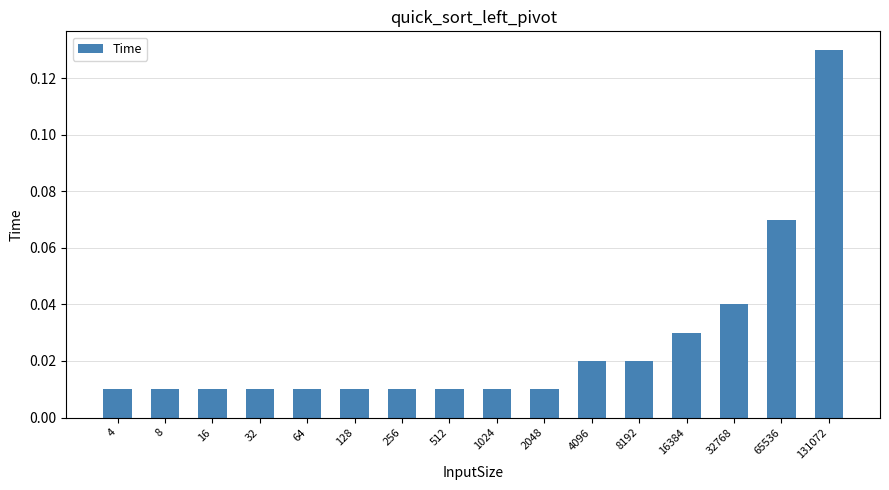

What is the sum of all values?

0.4